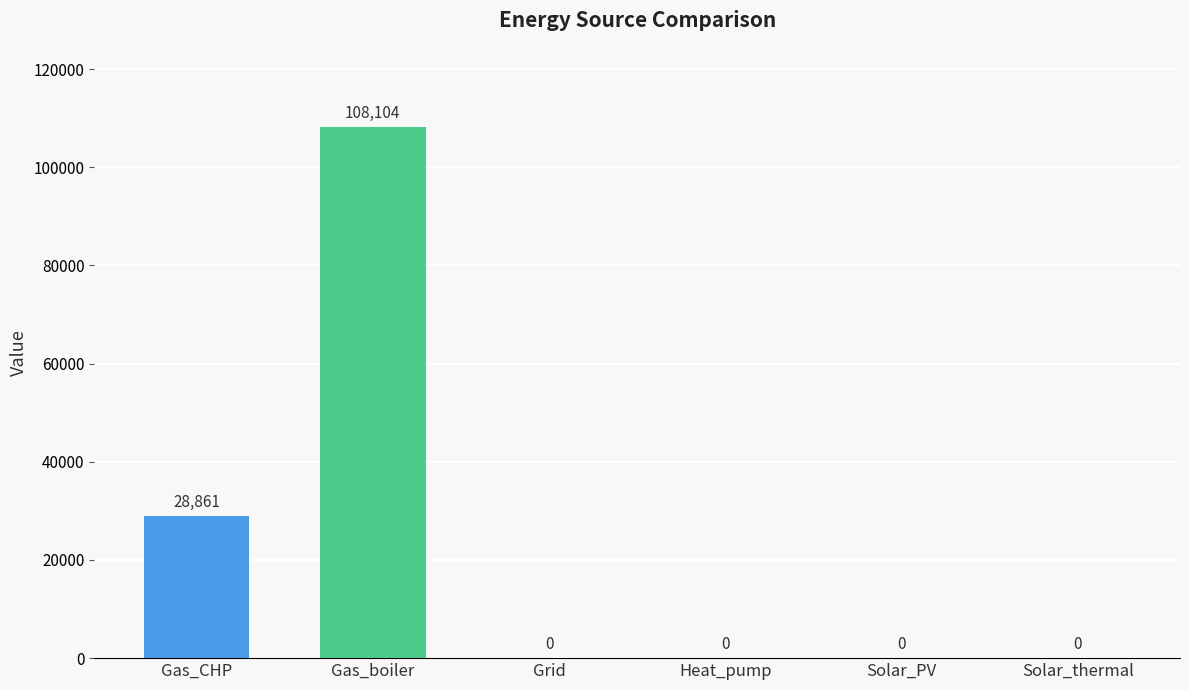

Where is the data nearest to the value 54051?

Gas_CHP